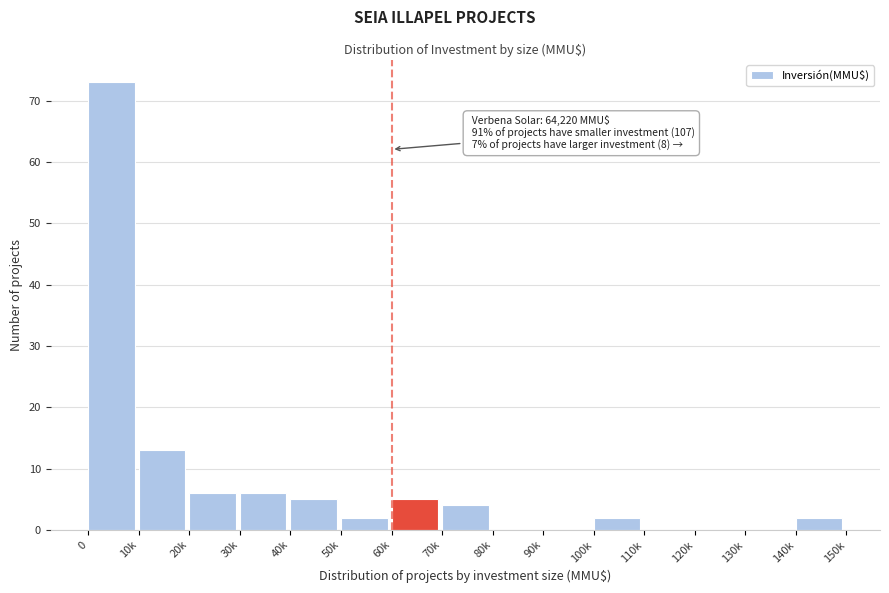

Reading left to right, transcribe all the data shown in this chart.

0=73	10k=13	20k=6	30k=6	40k=5	50k=2	60k=5	70k=4	80k=0	90k=0	100k=2	110k=0	120k=0	130k=0	140k=2